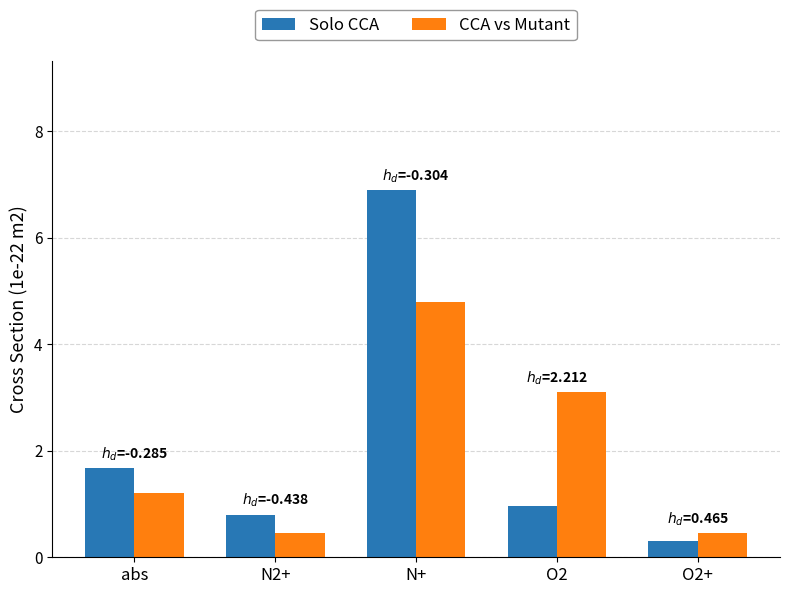

At which label is Solo CCA closest to 3?

abs